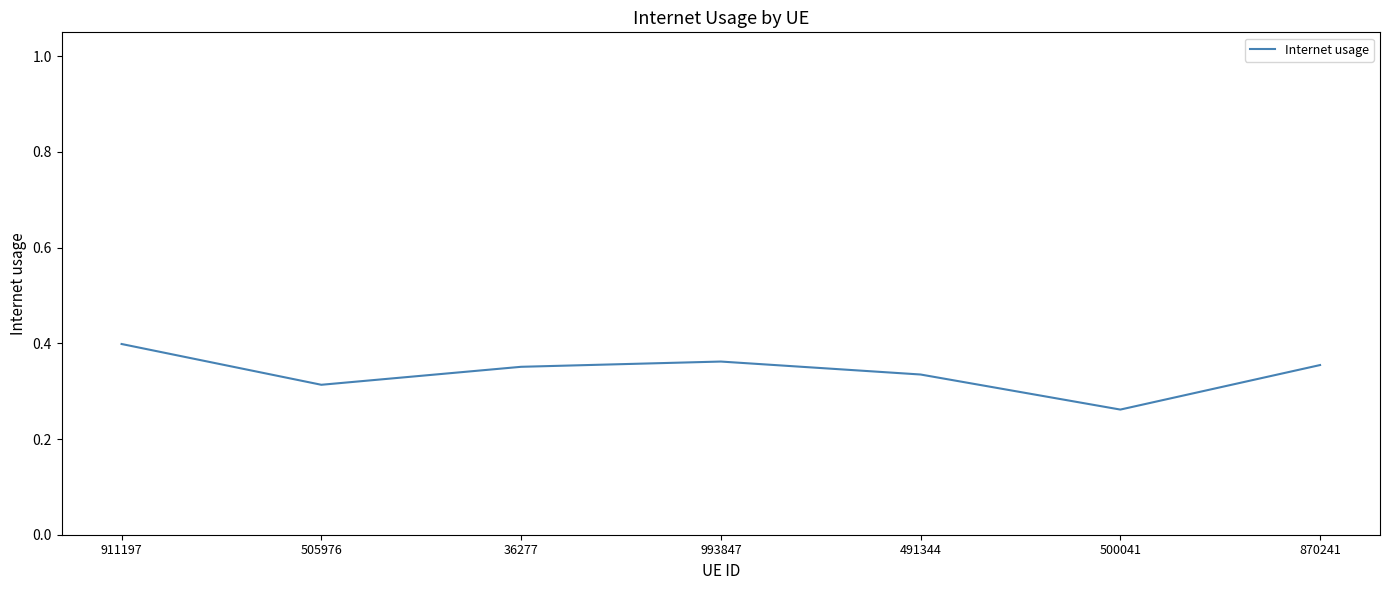

How many values are between 0 and 1?

7